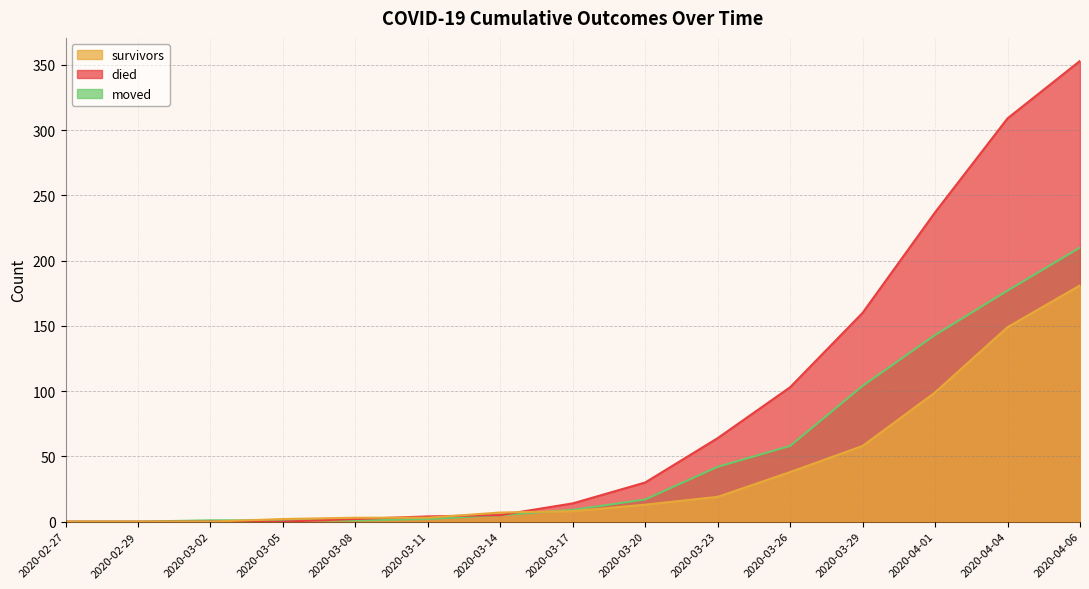

How many times do survivors and moved cross each other?

2